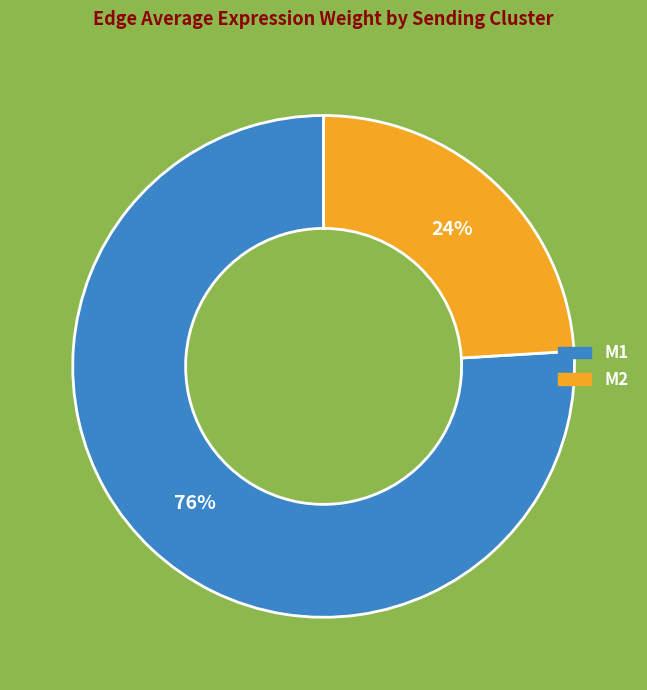

Is the sum of M2 and M1 greater than half?

Yes